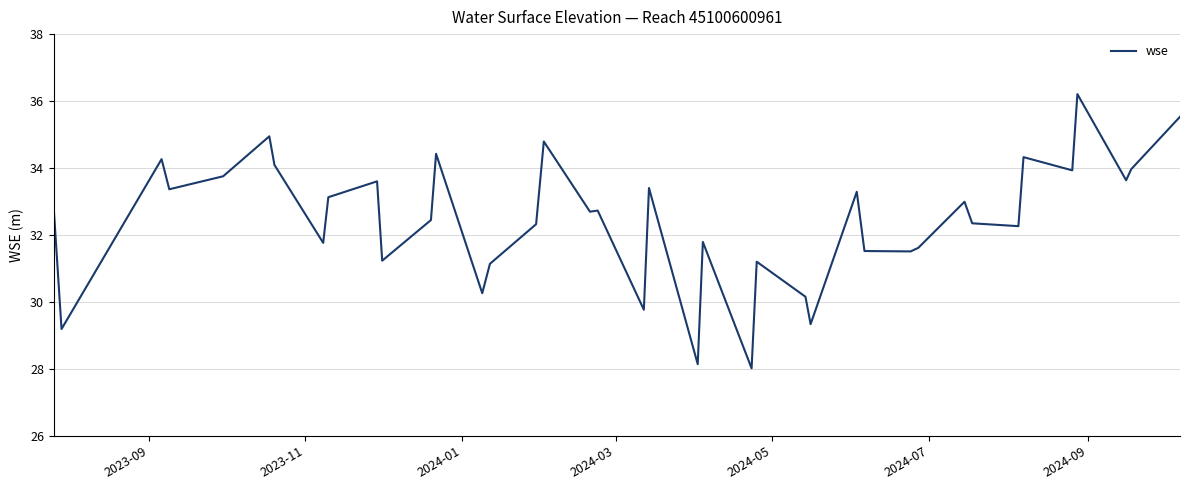

What is the minimum value shown in the chart?

28.0